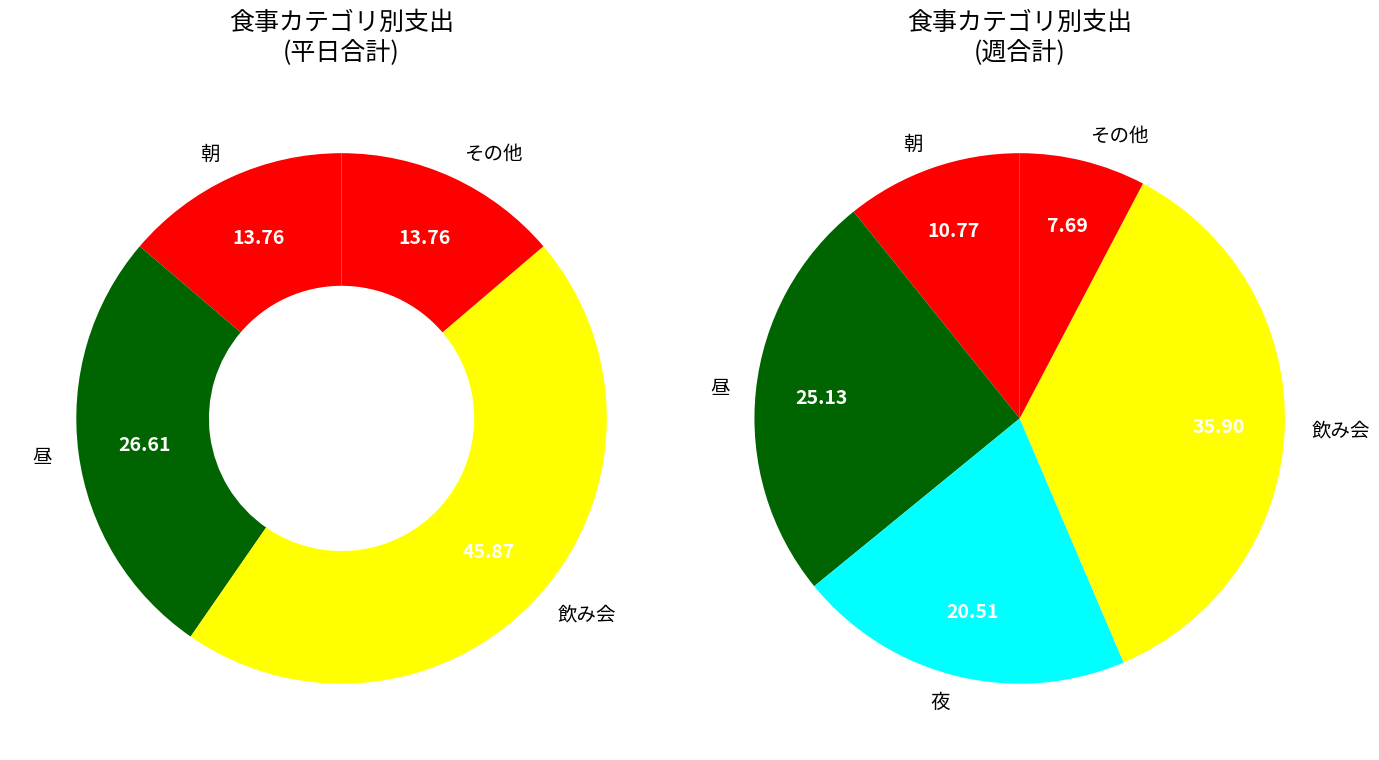

The 金 slice represents 1% of the pie. True or false?

False